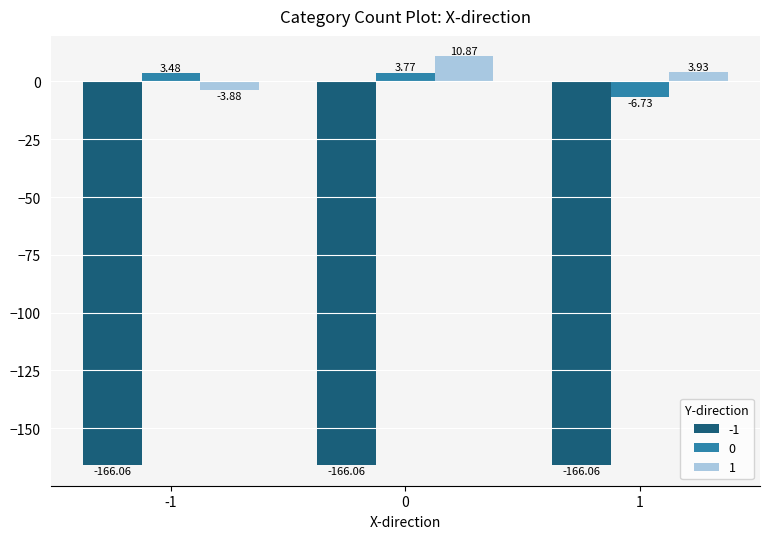

How many values in 0 are above zero?

2